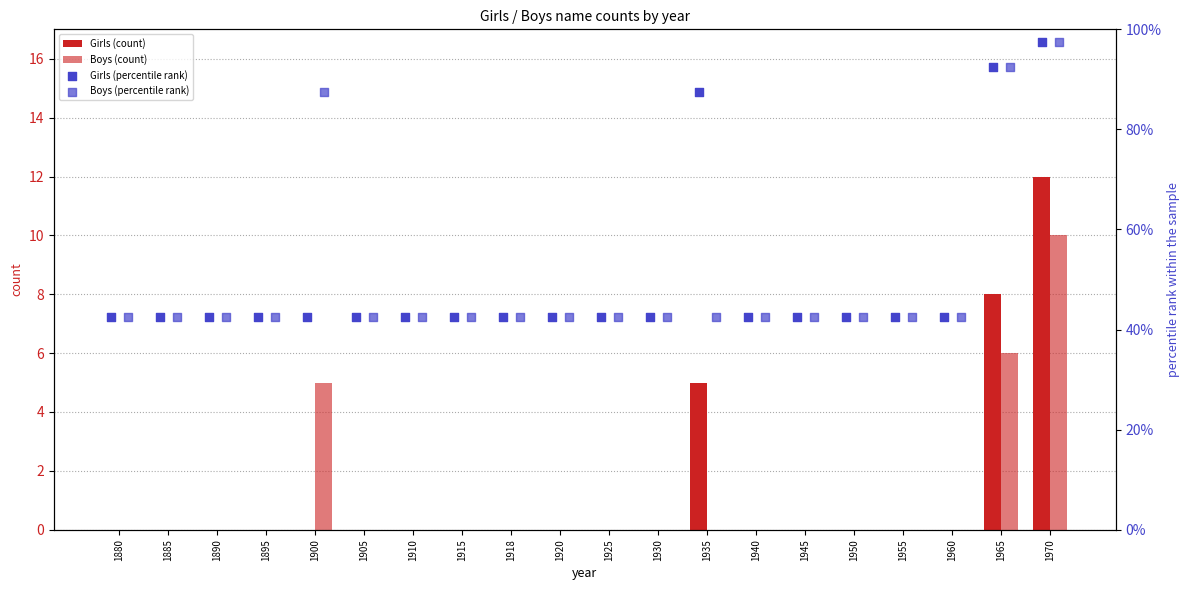

At how many categories does at least one series exceed 87?

4